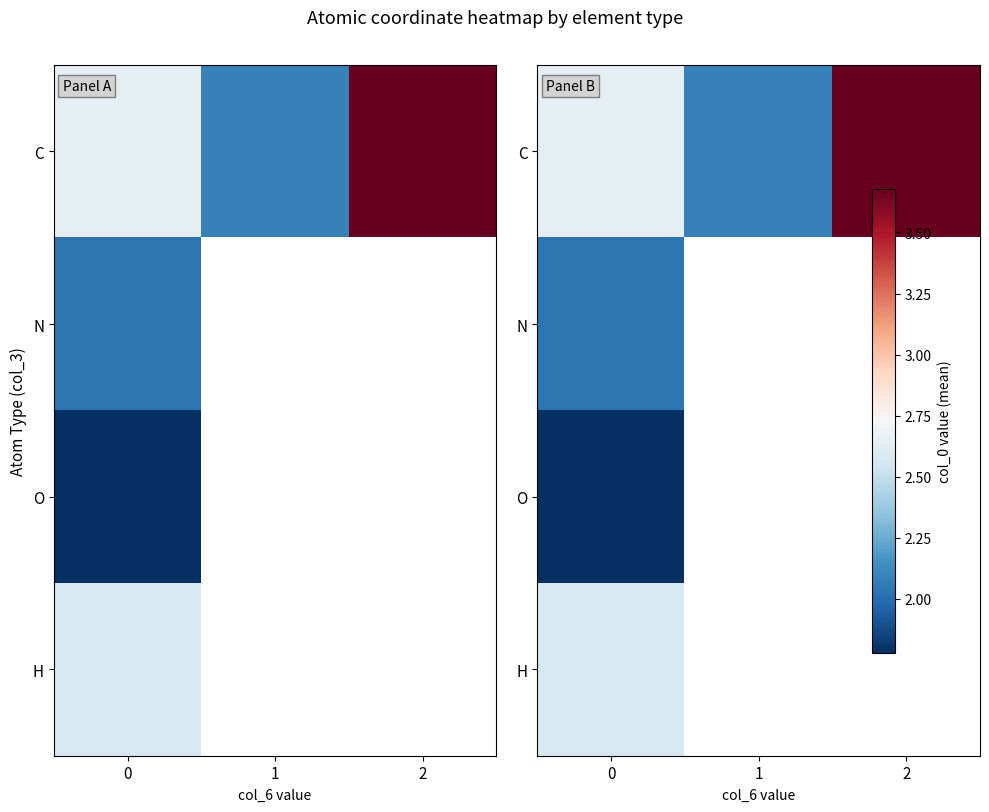

At how many categories does at least one series exceed 2?

3